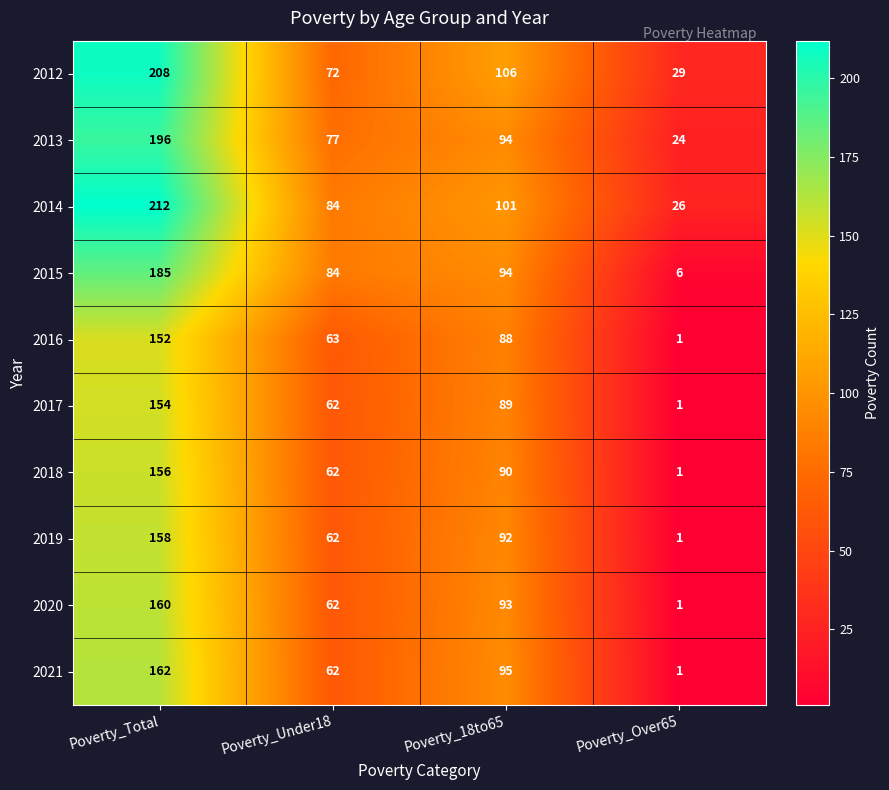

Which label corresponds to the smallest value in the chart?

Poverty_Over65